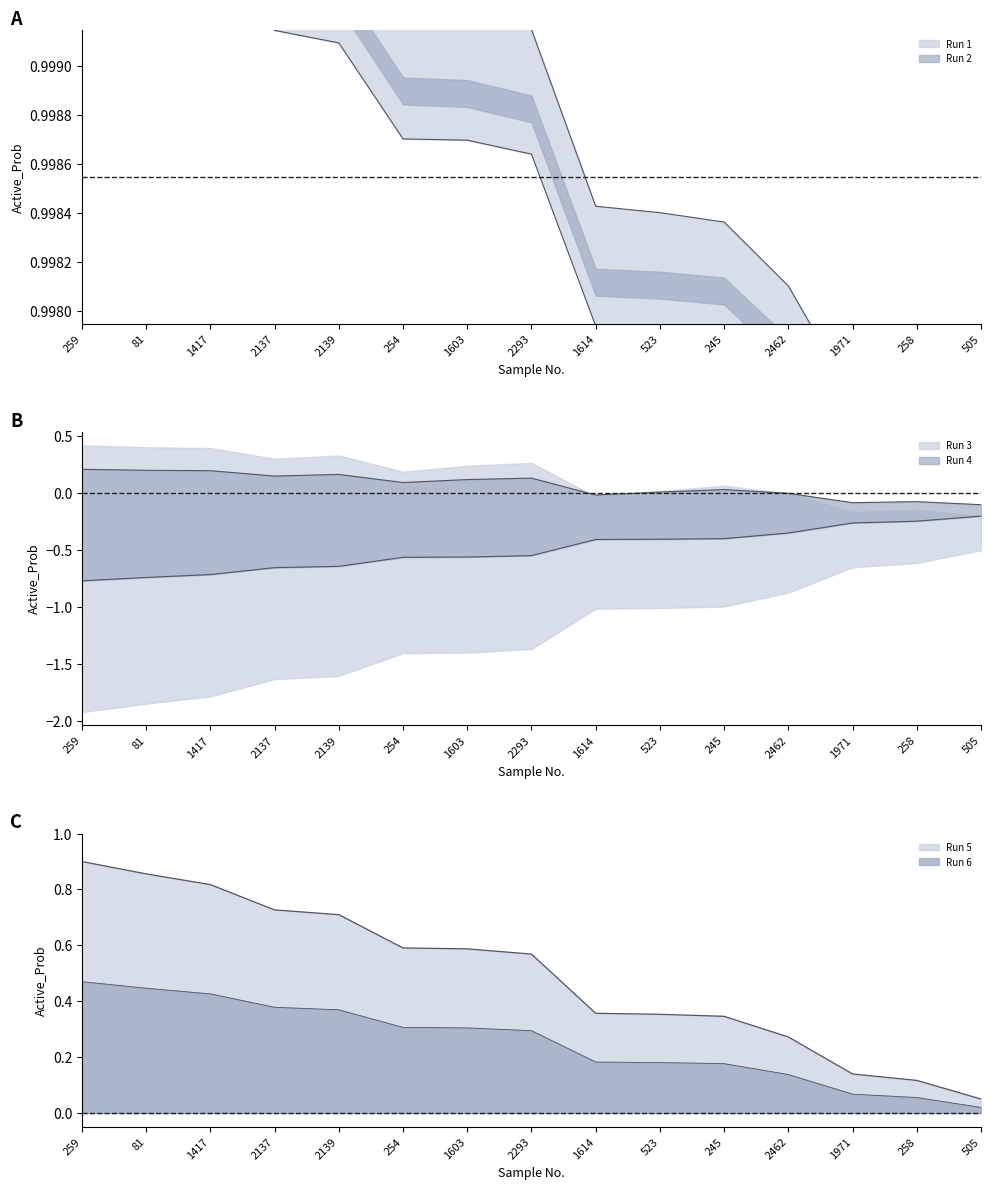

Does the chart display data point markers on the line(s)?

No